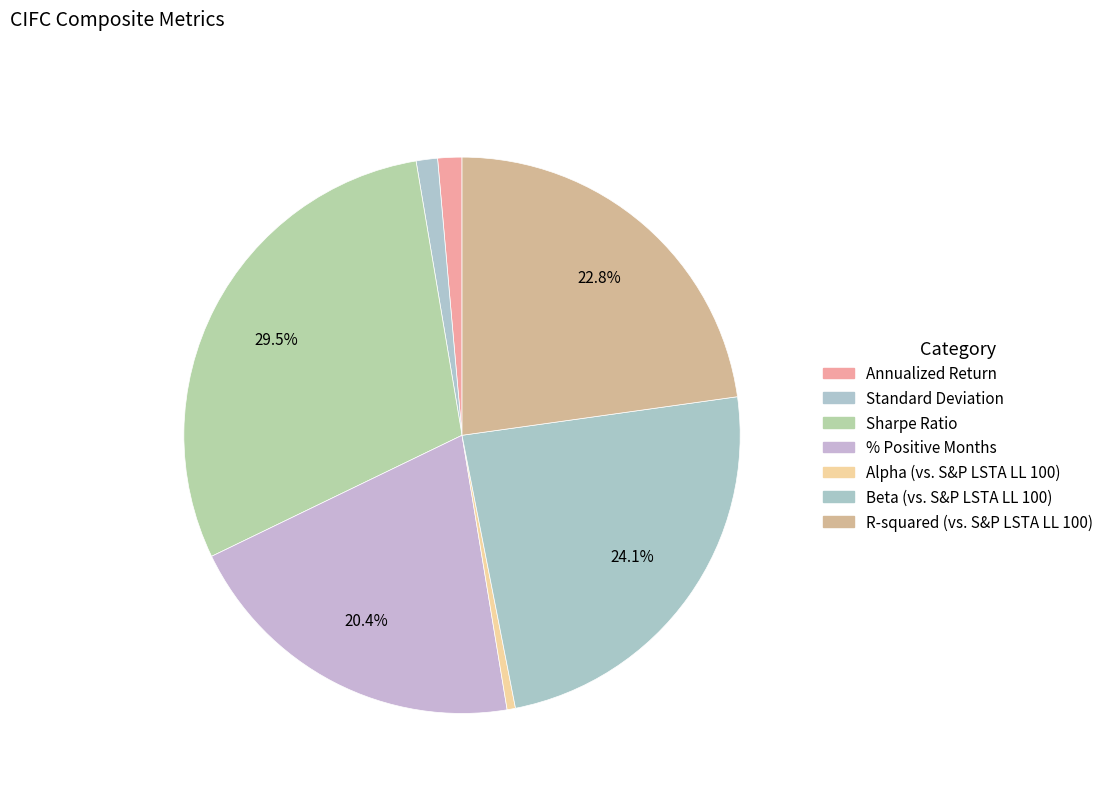

To the nearest percent, what is the difference between the largest and smallest slice percentages?

29%